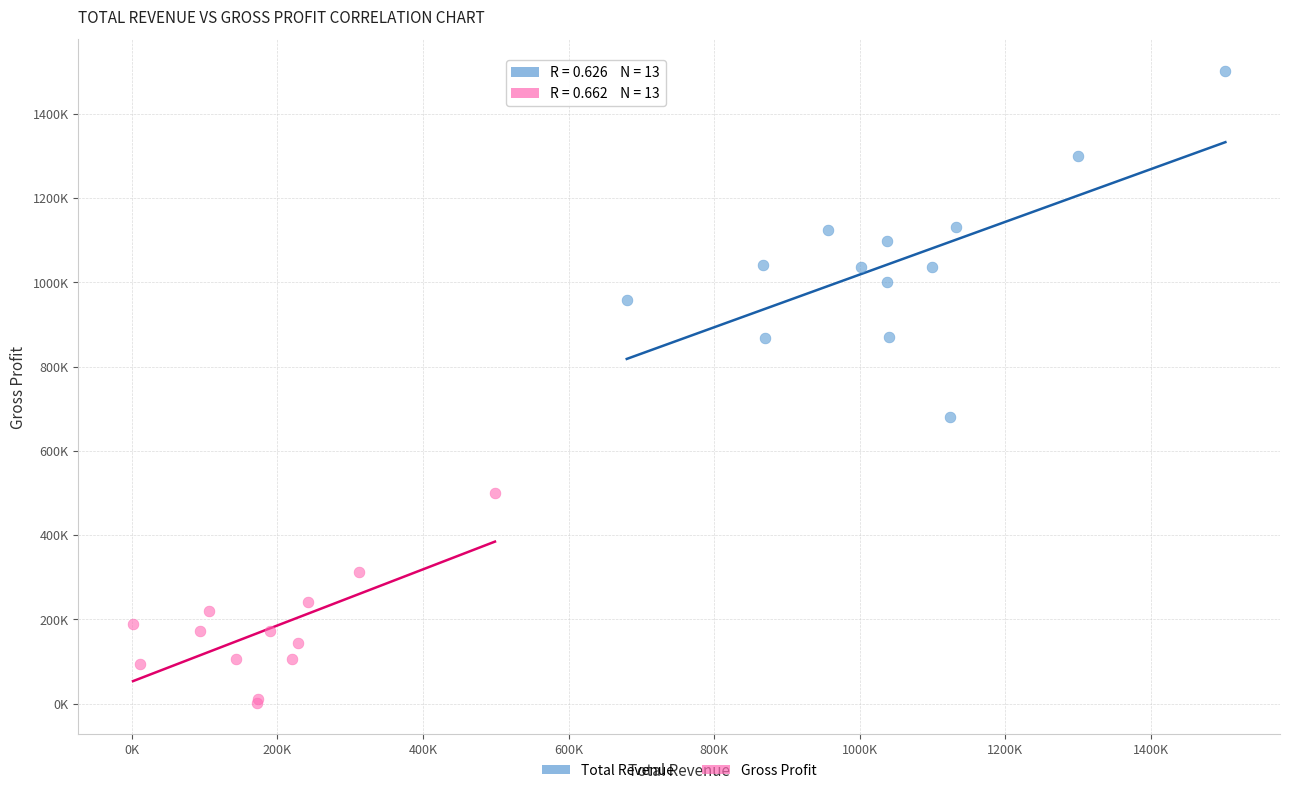

Which series reaches the minimum Y coordinate?

Gross Profit